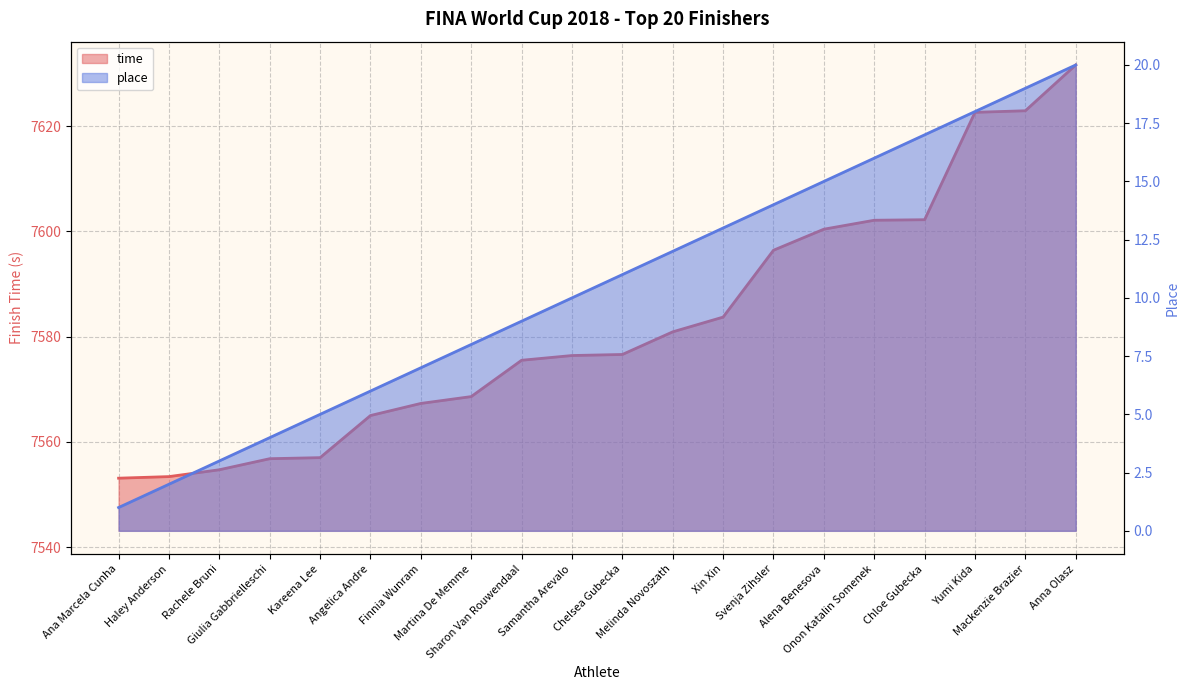

What are all the series names shown in the legend?

time, place